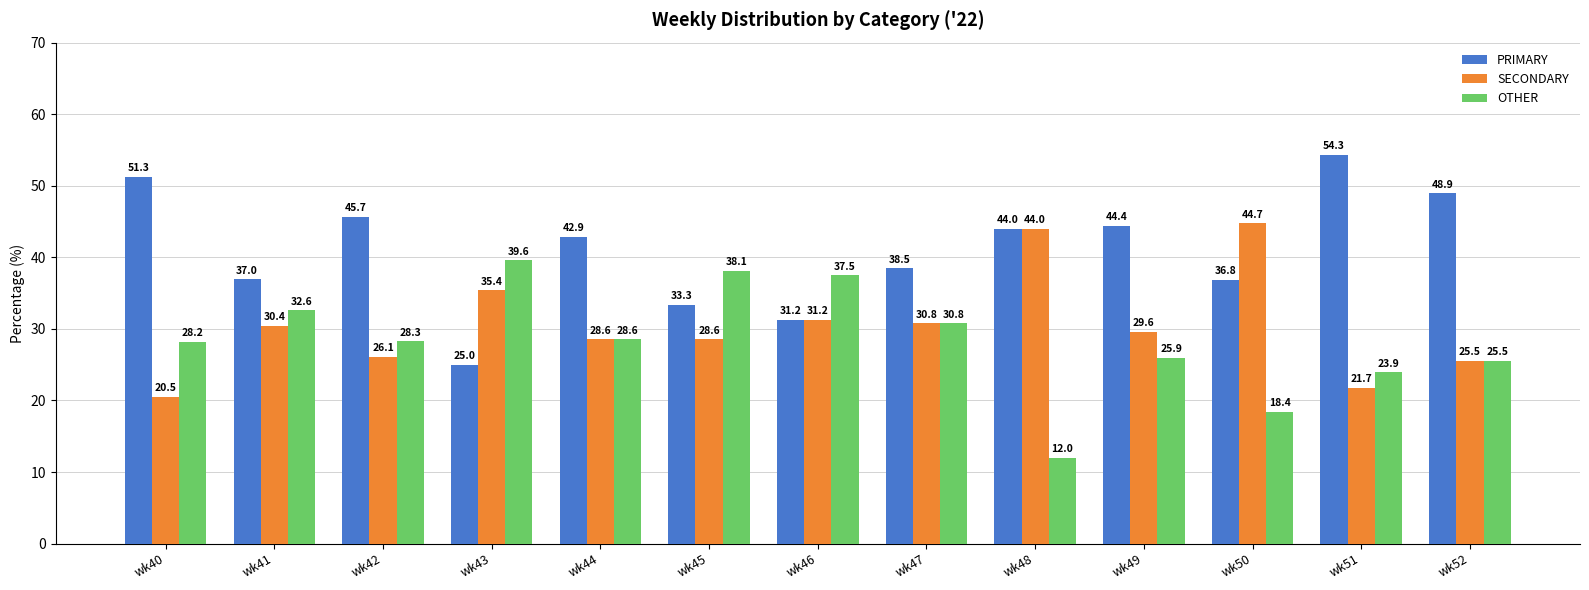

What is the difference between the second highest and minimum values in the SECONDARY series?

23.5